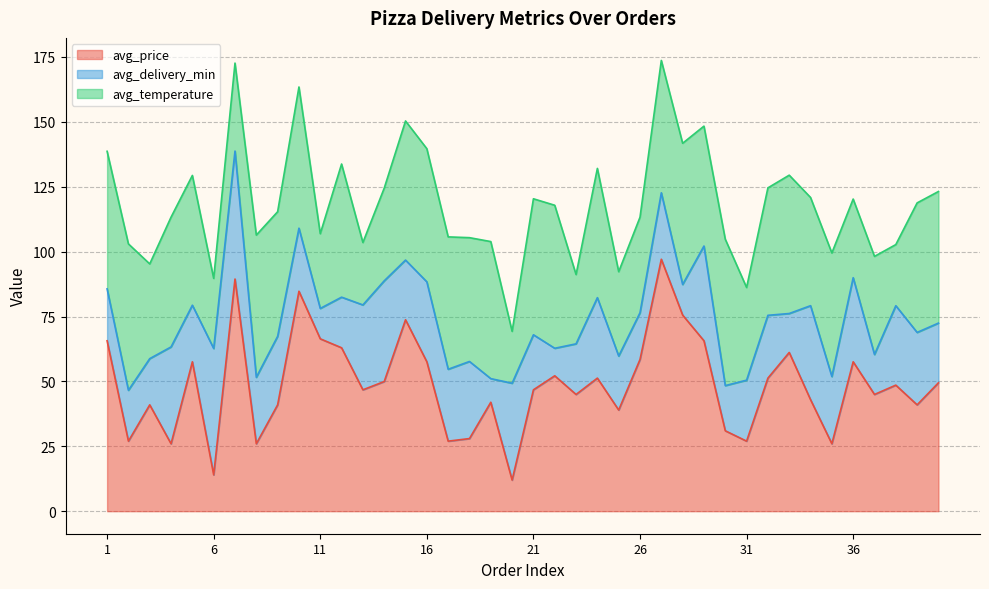

True or false: avg_temperature has more than 2 points higher than both neighbors.

True